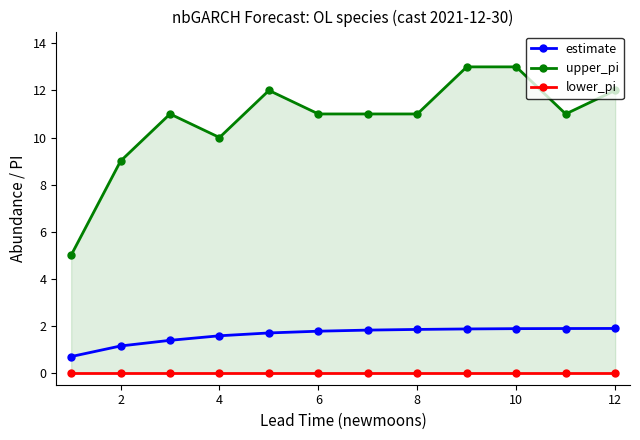

The estimate series shows 1.9 at 10. True or false?

True